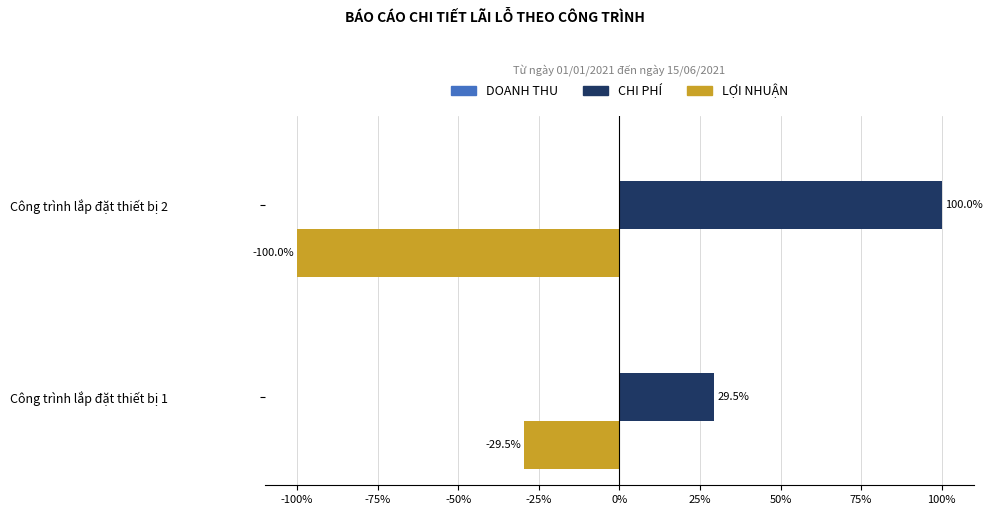

What is the sum of the LỢI NHUẬN values at Công trình lắp đặt thiết bị 1 and Công trình lắp đặt thiết bị 2?

-129.5